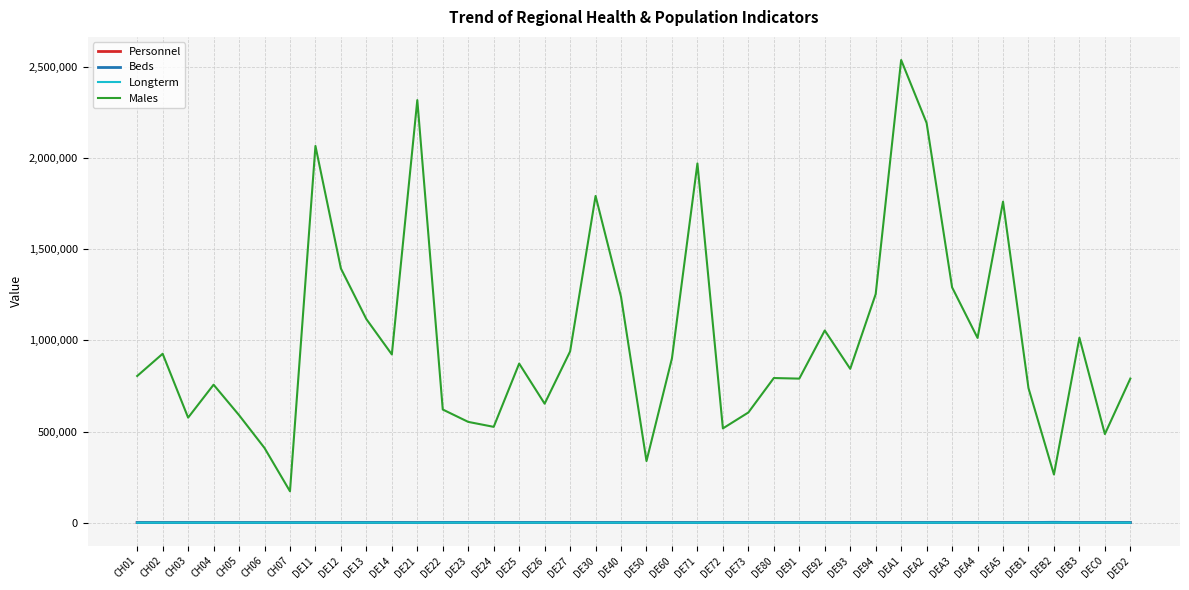

What position from the right is DE73?

16